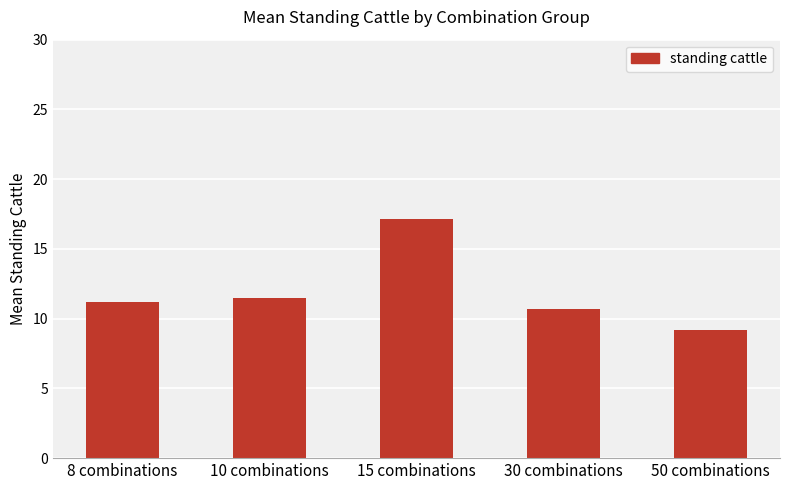

Are the bars grouped side by side (vs. stacked)?

No